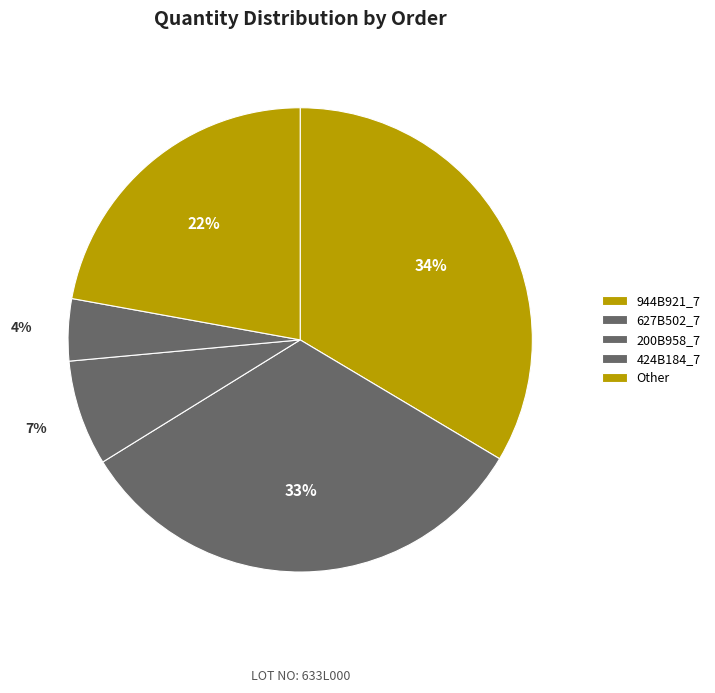

To the nearest percent, what is the combined percentage of 200B958_7 and 627B502_7?

40%